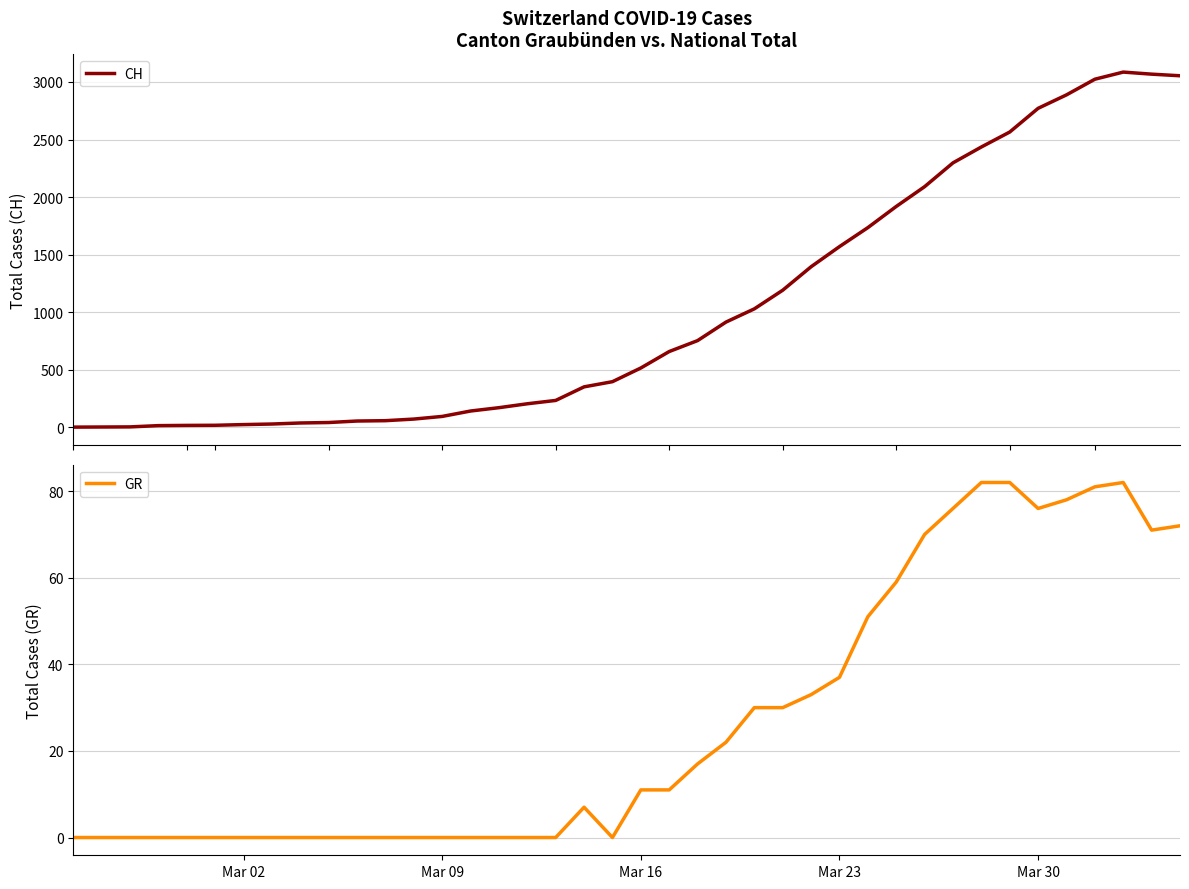

What is the maximum value for GR?

82